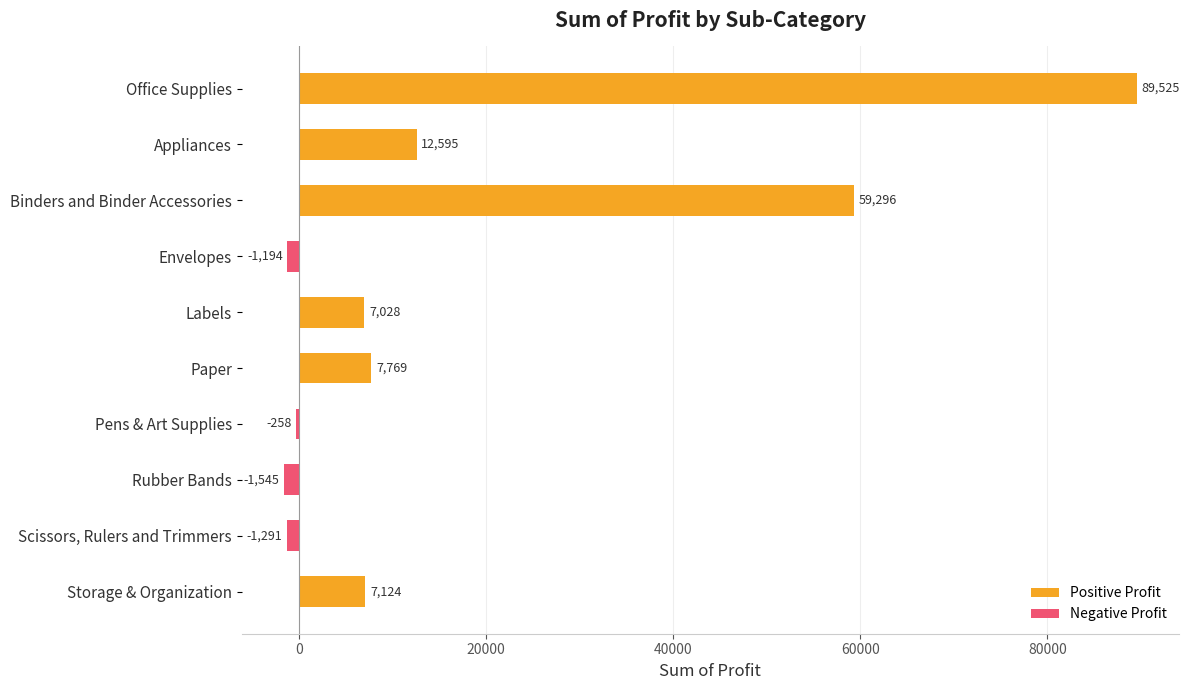

Reading left to right, what are all the values shown in this chart?

89525.0	12594.8	59296.4	-1194.4	7028.2	7769.3	-257.6	-1544.8	-1291.1	7124.3